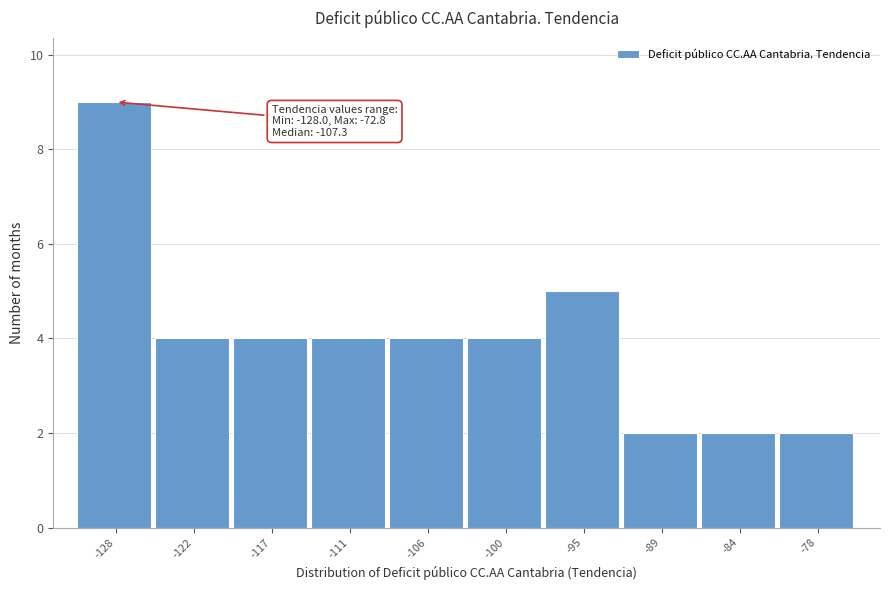

Reading left to right, what are all the values shown in this chart?

-128=9	-122=4	-117=4	-111=4	-106=4	-100=4	-95=5	-89=2	-84=2	-78=2